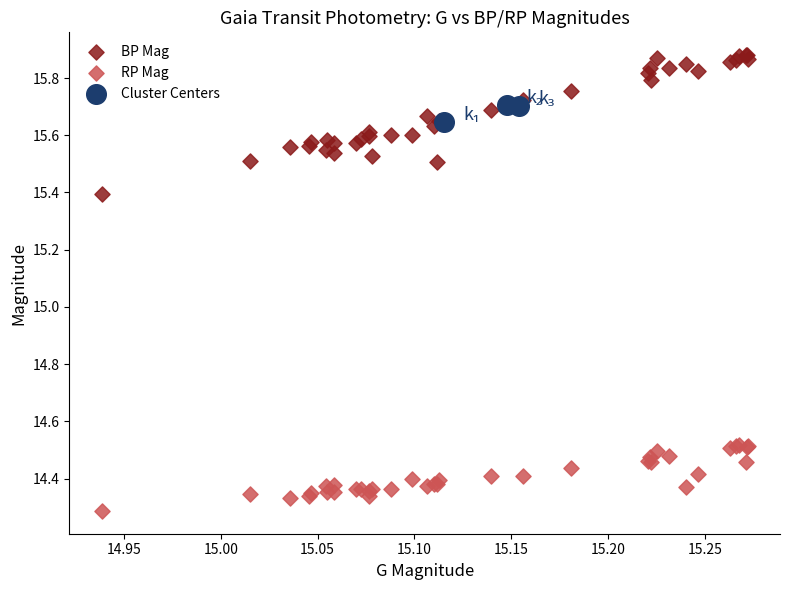

Which series reaches the maximum Y coordinate?

BP Mag